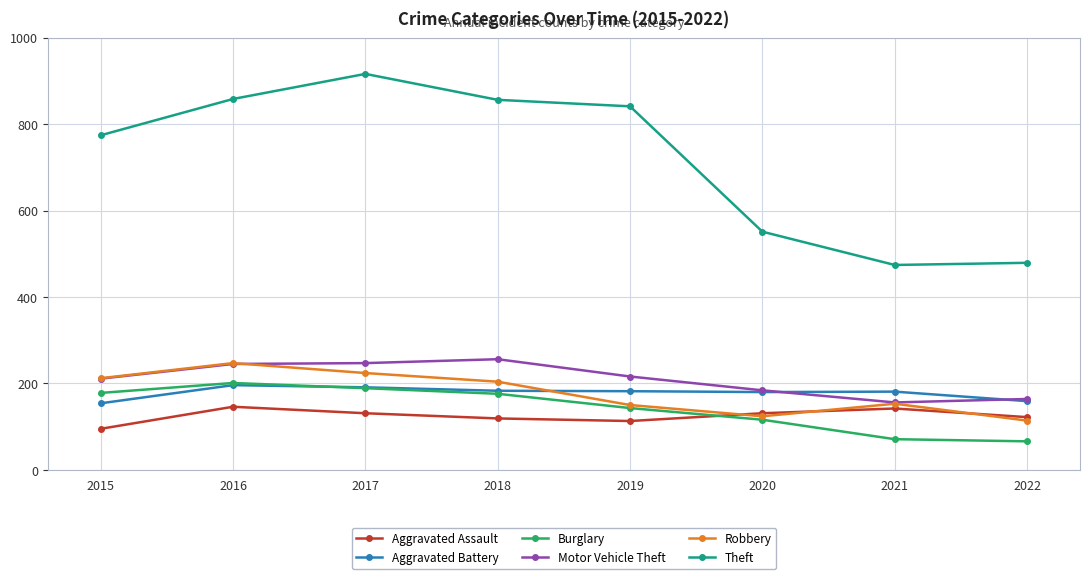

What is the approximate value of Aggravated Battery at 2021?

181